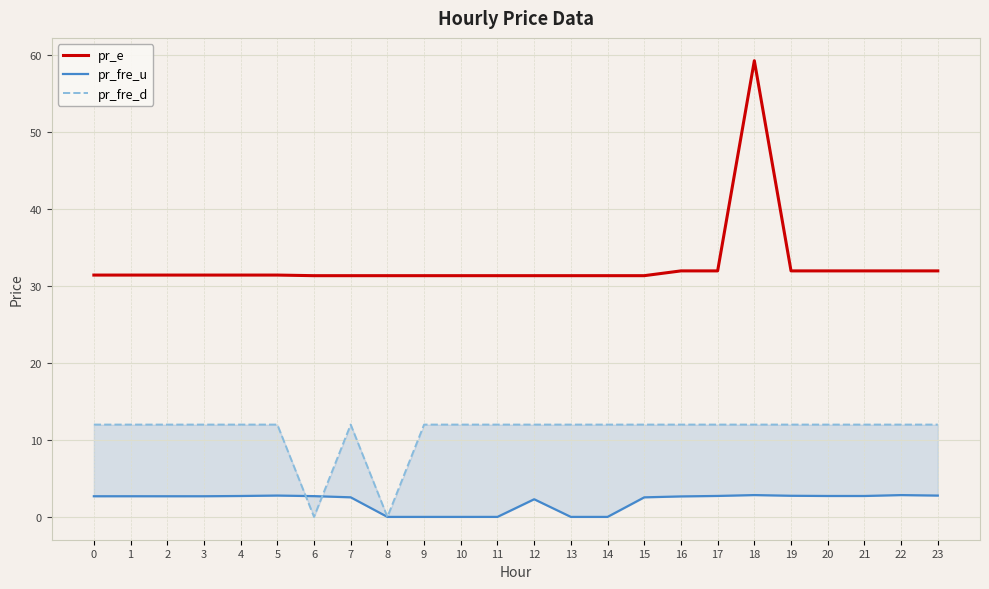

Rank the series by their maximum value, from lowest to highest.

pr_fre_u, pr_fre_d, pr_e